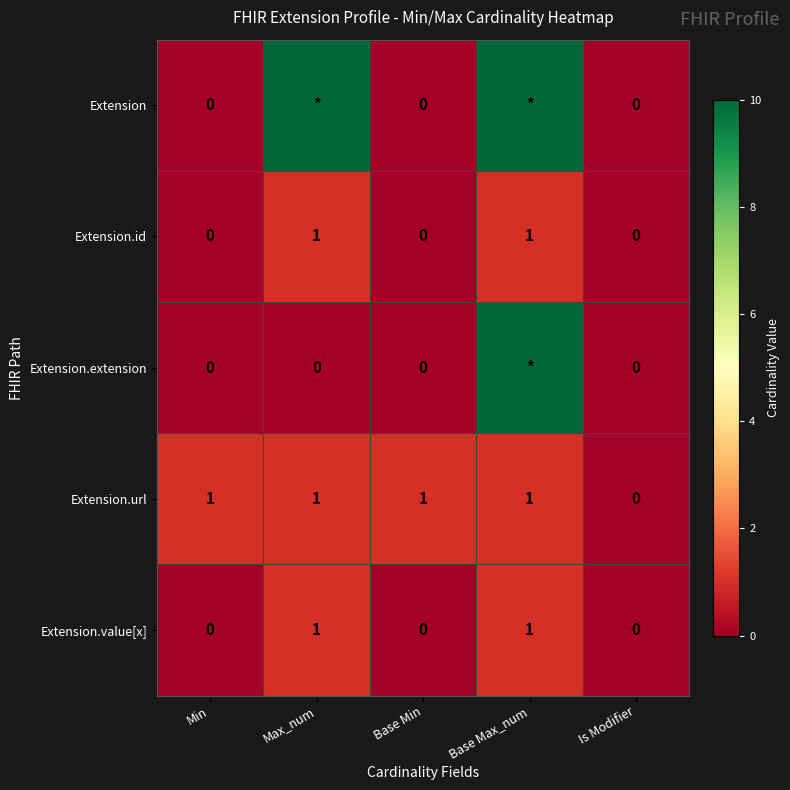

Count the Extension.value[x] values in the range 0 to 1.

5